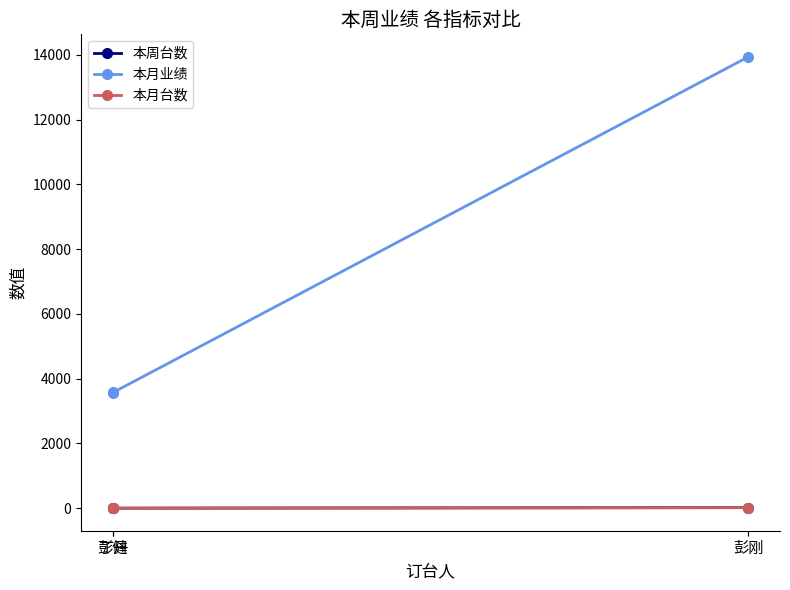

What is the label of the 2nd point from the right?

彭健